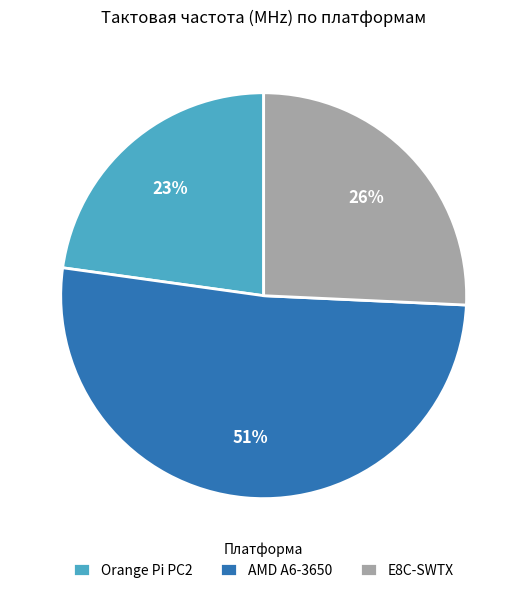

How many slices are in this pie chart?

3